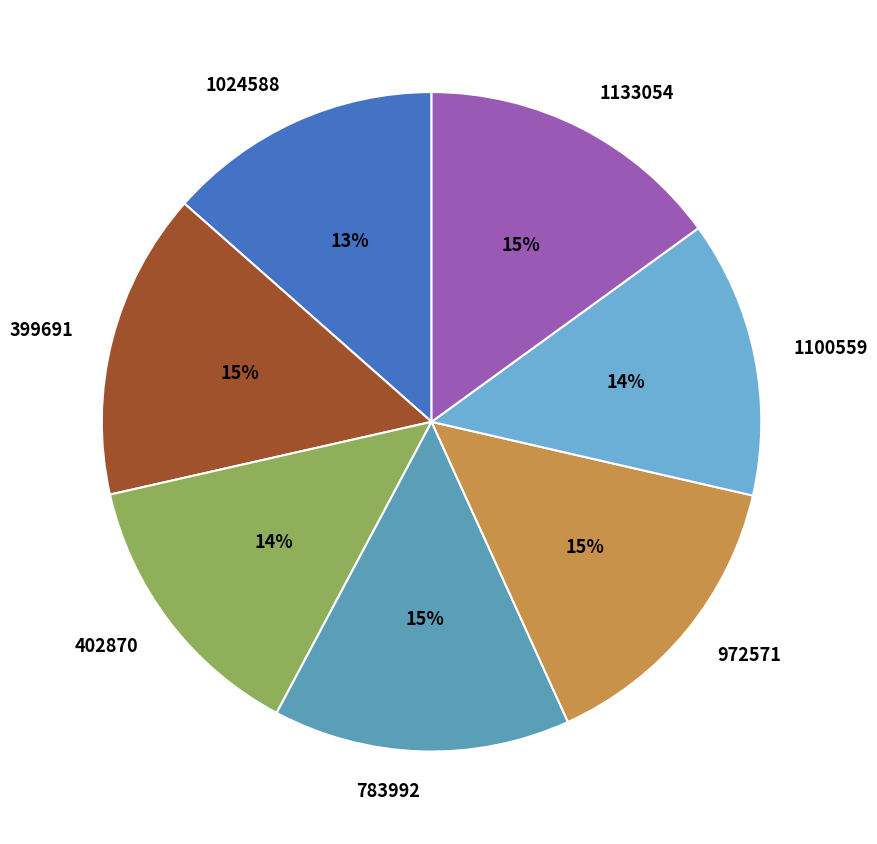

True or false: 399691 accounts for 15% of the total.

True